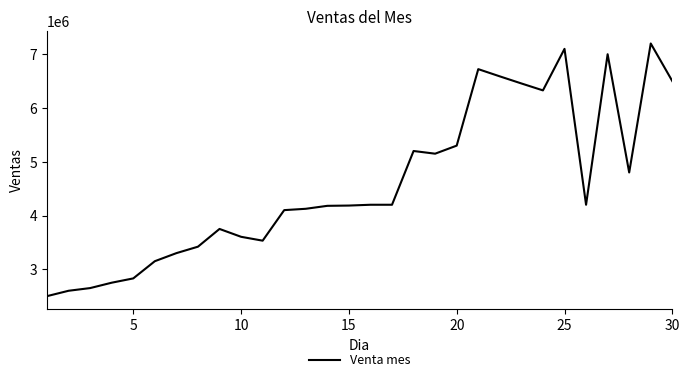

What is the maximum value shown in the chart?

7200000.0